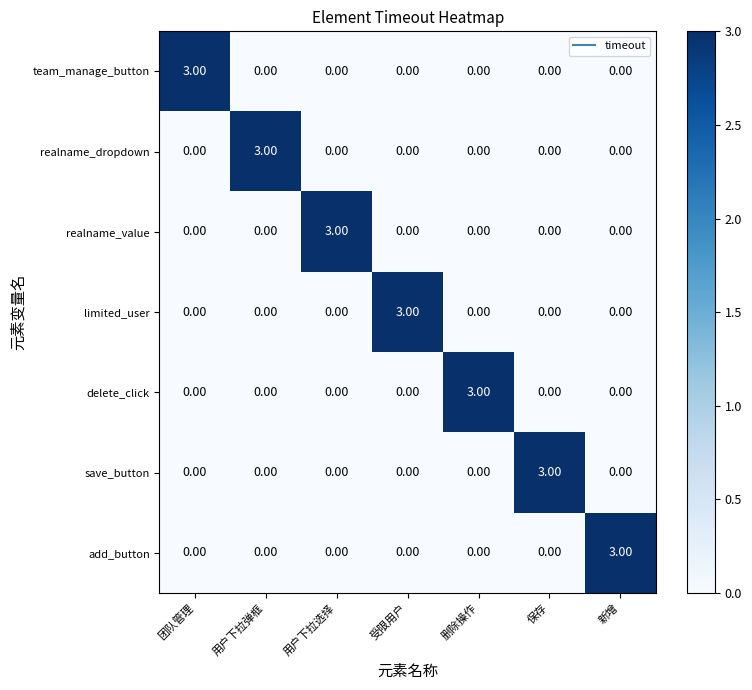

What is the spread (max minus min) of values at 受限用户?

3